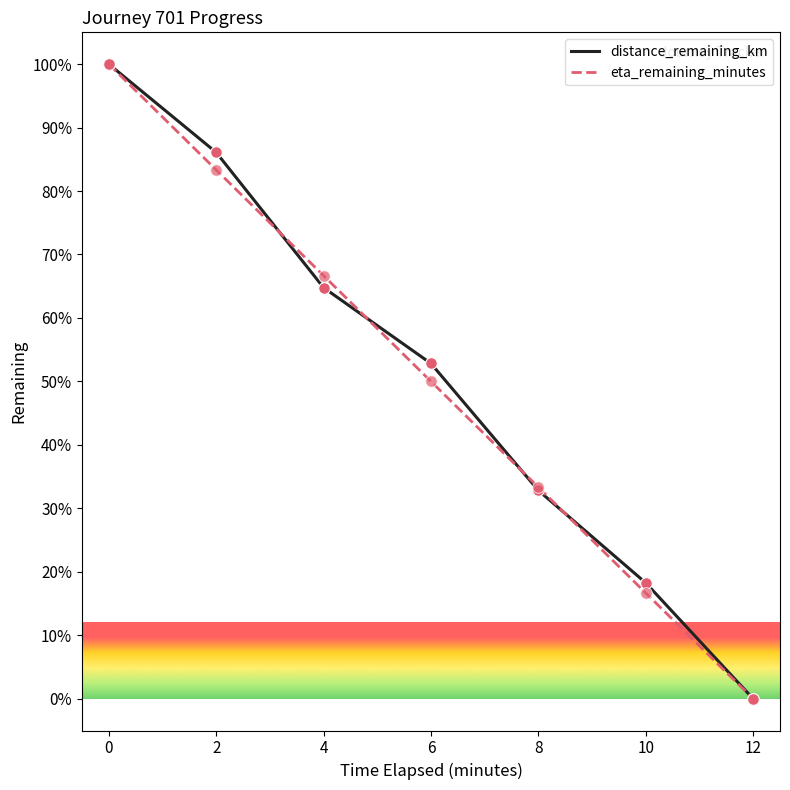

What is the total value across all series at 4?

131.4